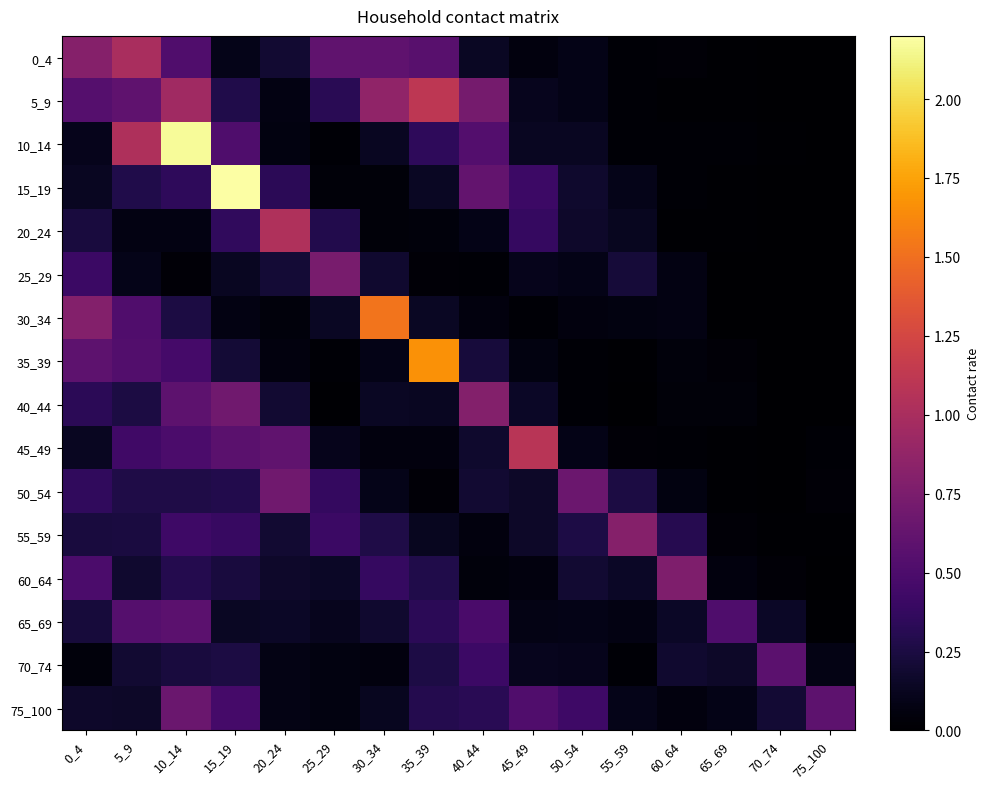

Reading left to right, list all the values displayed in this chart.

0_4: 0_4=0.8	5_9=1.0	10_14=0.5	15_19=0.1	20_24=0.2	25_29=0.6	30_34=0.6	35_39=0.6	40_44=0.1	45_49=0.1	50_54=0.1	55_59=0.0	60_64=0.0	65_69=0.0	70_74=0.0	75_100=0.0
5_9: 0_4=0.5	5_9=0.6	10_14=0.9	15_19=0.3	20_24=0.1	25_29=0.3	30_34=0.9	35_39=1.1	40_44=0.7	45_49=0.1	50_54=0.1	55_59=0.0	60_64=0.0	65_69=0.0	70_74=0.0	75_100=0.0
10_14: 0_4=0.1	5_9=1.0	10_14=2.2	15_19=0.5	20_24=0.1	25_29=0.0	30_34=0.1	35_39=0.3	40_44=0.5	45_49=0.1	50_54=0.1	55_59=0.0	60_64=0.0	65_69=0.0	70_74=0.0	75_100=0.0
15_19: 0_4=0.1	5_9=0.3	10_14=0.3	15_19=2.2	20_24=0.3	25_29=0.0	30_34=0.0	35_39=0.1	40_44=0.6	45_49=0.4	50_54=0.2	55_59=0.1	60_64=0.0	65_69=0.0	70_74=0.0	75_100=0.0
20_24: 0_4=0.2	5_9=0.1	10_14=0.1	15_19=0.4	20_24=1.0	25_29=0.3	30_34=0.0	35_39=0.0	40_44=0.1	45_49=0.4	50_54=0.2	55_59=0.1	60_64=0.0	65_69=0.0	70_74=0.0	75_100=0.0
25_29: 0_4=0.4	5_9=0.1	10_14=0.0	15_19=0.1	20_24=0.2	25_29=0.7	30_34=0.2	35_39=0.0	40_44=0.0	45_49=0.1	50_54=0.1	55_59=0.2	60_64=0.1	65_69=0.0	70_74=0.0	75_100=0.0
30_34: 0_4=0.8	5_9=0.5	10_14=0.3	15_19=0.1	20_24=0.1	25_29=0.1	30_34=1.5	35_39=0.1	40_44=0.1	45_49=0.0	50_54=0.1	55_59=0.1	60_64=0.1	65_69=0.0	70_74=0.0	75_100=0.0
35_39: 0_4=0.6	5_9=0.5	10_14=0.5	15_19=0.2	20_24=0.1	25_29=0.0	30_34=0.1	35_39=1.7	40_44=0.2	45_49=0.1	50_54=0.0	55_59=0.0	60_64=0.0	65_69=0.0	70_74=0.0	75_100=0.0
40_44: 0_4=0.3	5_9=0.3	10_14=0.6	15_19=0.7	20_24=0.2	25_29=0.0	30_34=0.1	35_39=0.1	40_44=0.8	45_49=0.2	50_54=0.0	55_59=0.0	60_64=0.0	65_69=0.0	70_74=0.0	75_100=0.0
45_49: 0_4=0.1	5_9=0.4	10_14=0.5	15_19=0.6	20_24=0.6	25_29=0.1	30_34=0.1	35_39=0.1	40_44=0.2	45_49=1.1	50_54=0.1	55_59=0.0	60_64=0.0	65_69=0.0	70_74=0.0	75_100=0.0
50_54: 0_4=0.4	5_9=0.3	10_14=0.3	15_19=0.3	20_24=0.7	25_29=0.4	30_34=0.1	35_39=0.0	40_44=0.2	45_49=0.2	50_54=0.7	55_59=0.3	60_64=0.1	65_69=0.0	70_74=0.0	75_100=0.0
55_59: 0_4=0.2	5_9=0.2	10_14=0.4	15_19=0.4	20_24=0.2	25_29=0.4	30_34=0.3	35_39=0.1	40_44=0.1	45_49=0.2	50_54=0.3	55_59=0.8	60_64=0.3	65_69=0.0	70_74=0.0	75_100=0.0
60_64: 0_4=0.5	5_9=0.2	10_14=0.3	15_19=0.2	20_24=0.2	25_29=0.1	30_34=0.4	35_39=0.3	40_44=0.1	45_49=0.1	50_54=0.2	55_59=0.1	60_64=0.8	65_69=0.1	70_74=0.0	75_100=0.0
65_69: 0_4=0.2	5_9=0.5	10_14=0.6	15_19=0.1	20_24=0.1	25_29=0.1	30_34=0.2	35_39=0.3	40_44=0.5	45_49=0.1	50_54=0.1	55_59=0.1	60_64=0.1	65_69=0.5	70_74=0.2	75_100=0.0
70_74: 0_4=0.0	5_9=0.2	10_14=0.2	15_19=0.3	20_24=0.1	25_29=0.1	30_34=0.1	35_39=0.3	40_44=0.4	45_49=0.1	50_54=0.1	55_59=0.0	60_64=0.2	65_69=0.2	70_74=0.6	75_100=0.1
75_100: 0_4=0.2	5_9=0.2	10_14=0.7	15_19=0.5	20_24=0.1	25_29=0.1	30_34=0.1	35_39=0.3	40_44=0.3	45_49=0.5	50_54=0.4	55_59=0.1	60_64=0.1	65_69=0.1	70_74=0.2	75_100=0.6